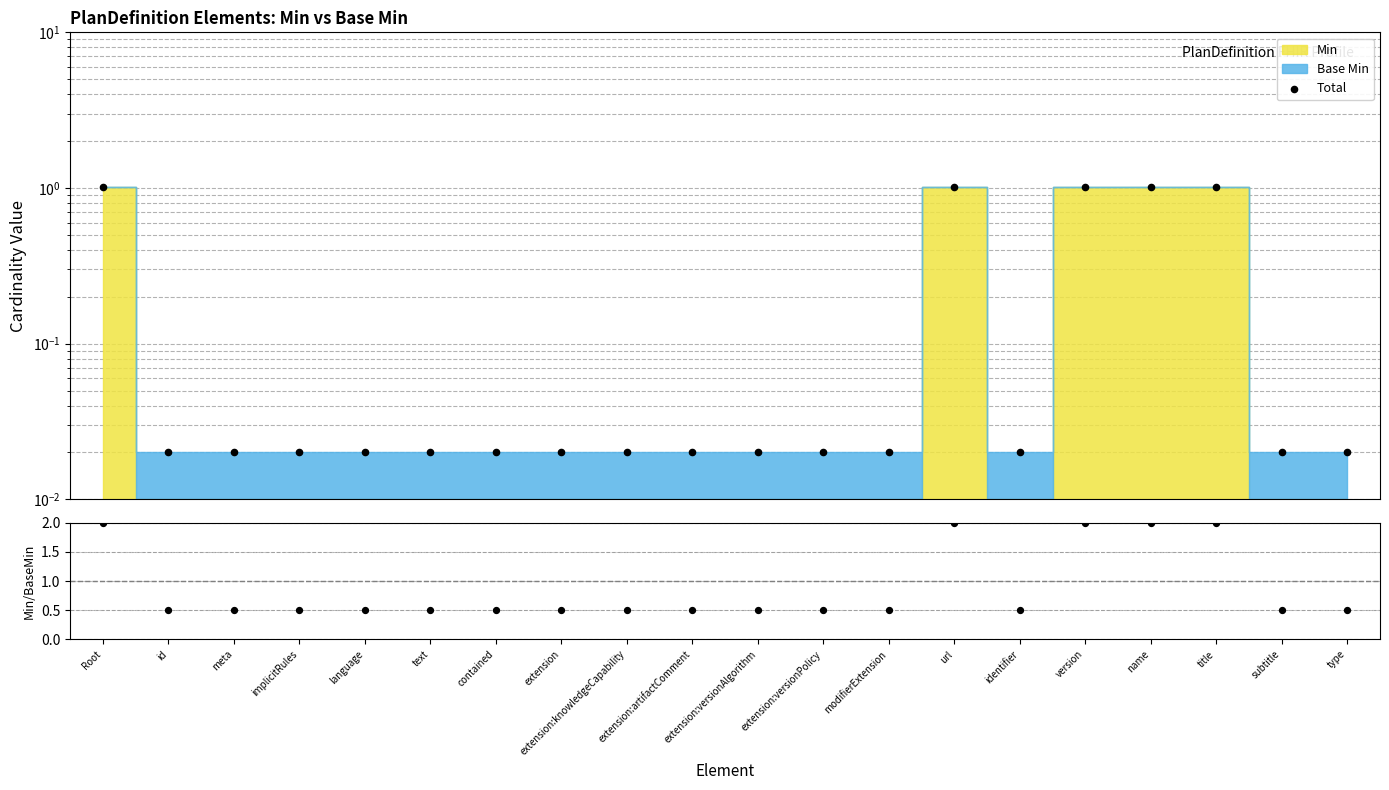

Which has a higher value, implicitRules or extension:knowledgeCapability?

implicitRules